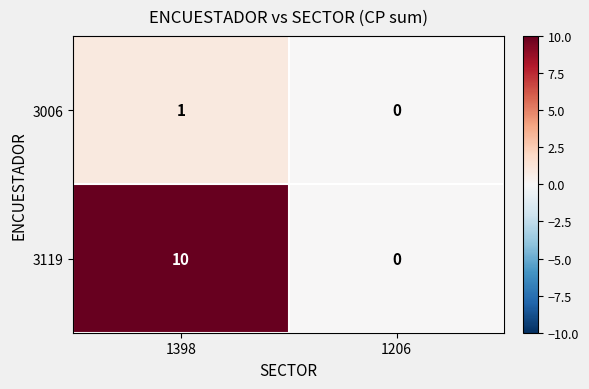

Reading right to left, extract all data points from this chart.

3006: 0	1
3119: 0	10